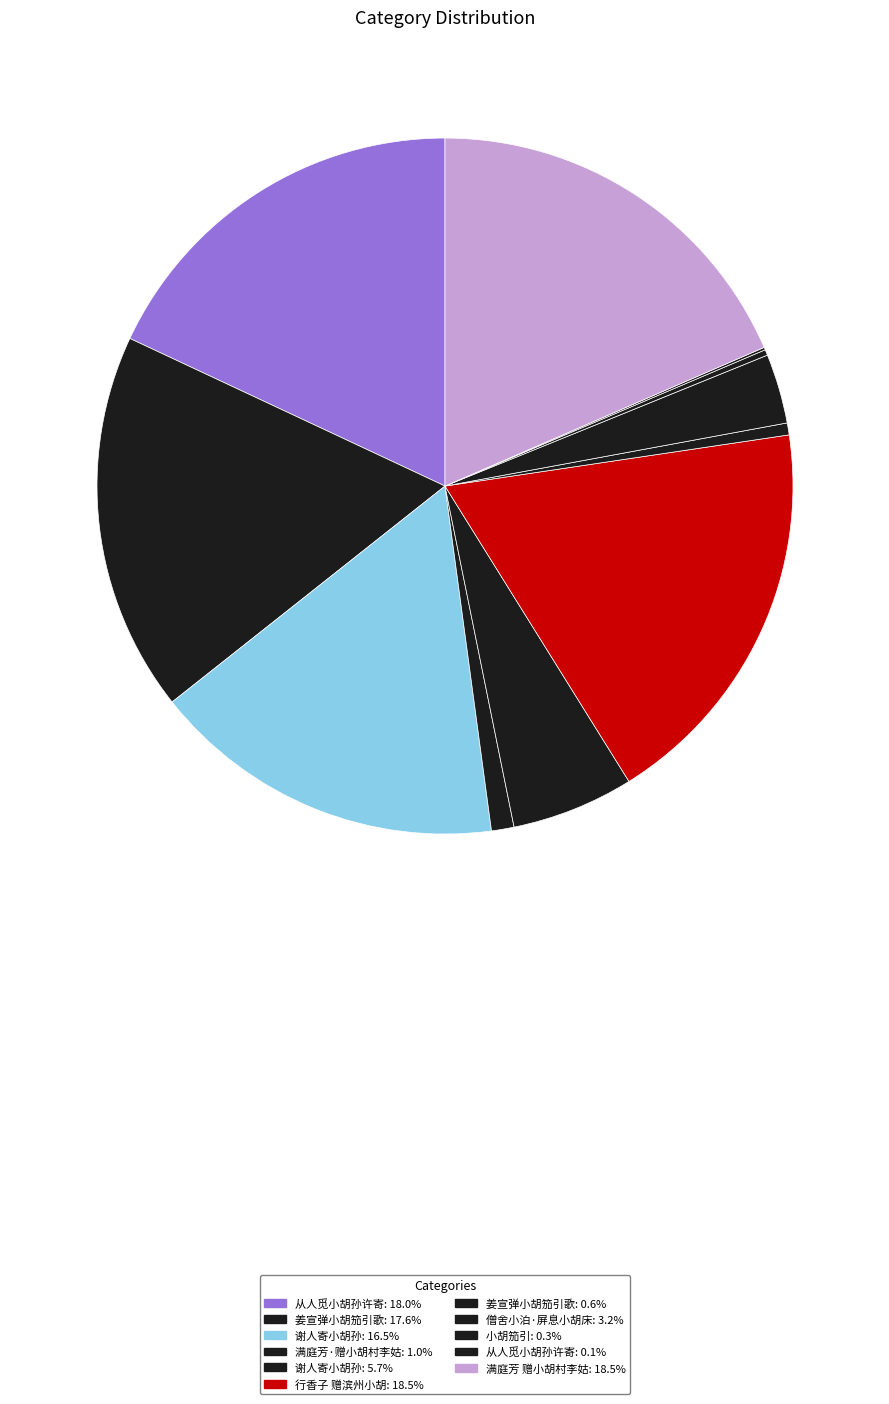

How many slices are in this pie chart?

11